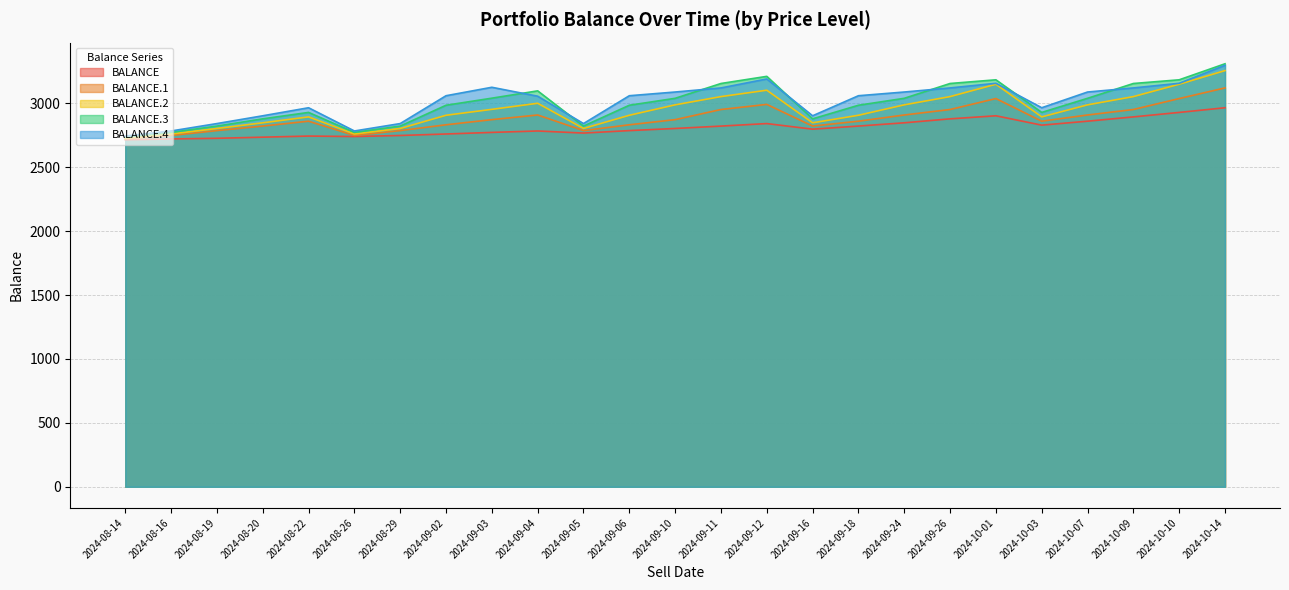

Reading left to right, list all the values displayed in this chart.

BALANCE: 2714.6	2721.3	2726.3	2735.1	2743.8	2740.1	2748.3	2760.0	2772.4	2783.5	2767.2	2786.6	2803.2	2821.8	2841.5	2797.7	2822.0	2847.6	2878.5	2902.4	2829.3	2860.2	2893.8	2928.8	2965.3
BALANCE.1: 2721.3	2748.3	2786.6	2822.0	2860.2	2748.3	2786.6	2832.1	2872.3	2908.7	2786.6	2832.1	2872.3	2951.6	2991.6	2822.0	2860.2	2908.7	2951.6	3037.2	2860.2	2908.7	2951.6	3037.2	3120.5
BALANCE.2: 2726.3	2760.0	2803.2	2847.6	2893.8	2760.0	2803.2	2906.5	2952.8	3000.4	2803.2	2906.5	2988.1	3052.6	3102.4	2847.6	2906.5	2988.1	3052.6	3149.3	2893.8	2988.1	3052.6	3149.3	3256.0
BALANCE.3: 2735.1	2772.4	2821.8	2878.5	2928.8	2772.4	2821.8	2984.8	3040.2	3097.4	2821.8	2984.8	3039.1	3155.1	3210.8	2878.5	2984.8	3039.1	3155.1	3183.9	2928.8	3039.1	3155.1	3183.9	3309.3
BALANCE.4: 2743.8	2783.5	2841.5	2902.4	2965.3	2783.5	2841.5	3059.4	3125.4	3055.5	2841.5	3059.4	3088.4	3120.3	3190.4	2902.4	3059.4	3088.4	3120.3	3156.7	2965.3	3088.4	3120.3	3156.7	3297.3